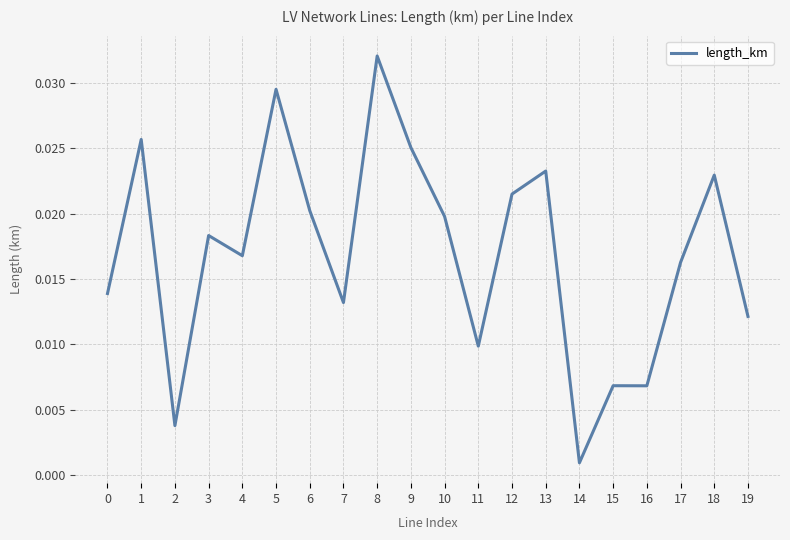

At which label is the value closest to 0?

14